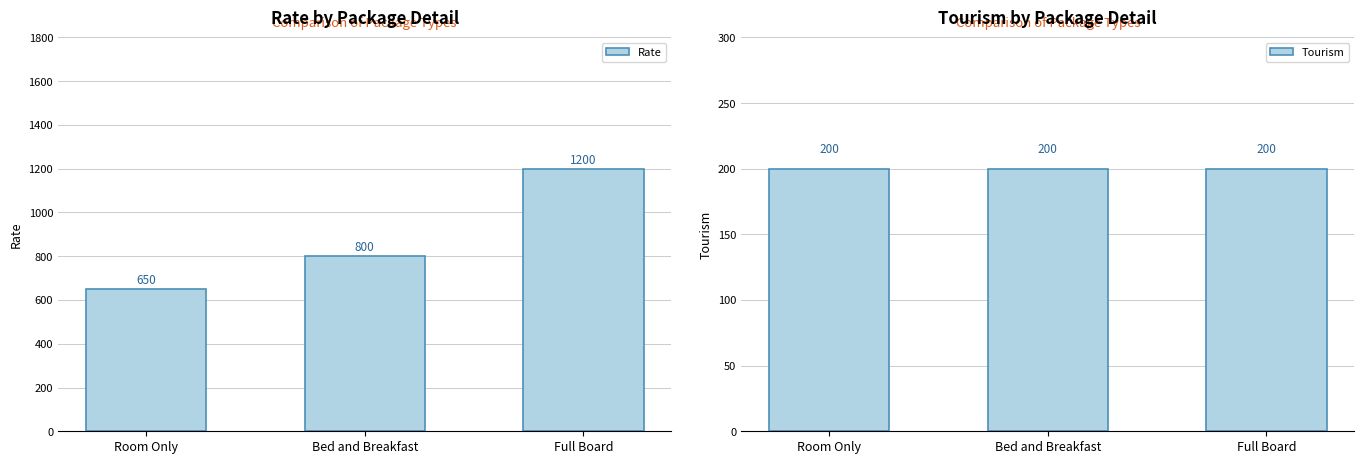

What is the smallest value displayed?

200